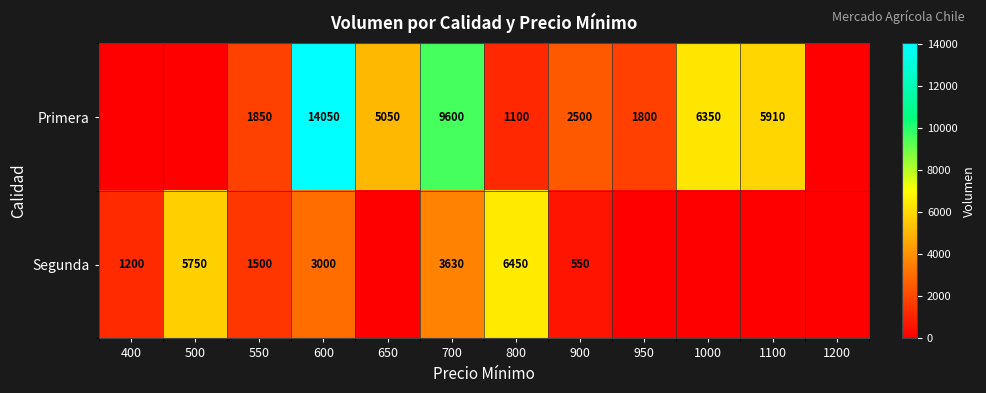

What is the sum of the Primera values at 550 and 950?

3650